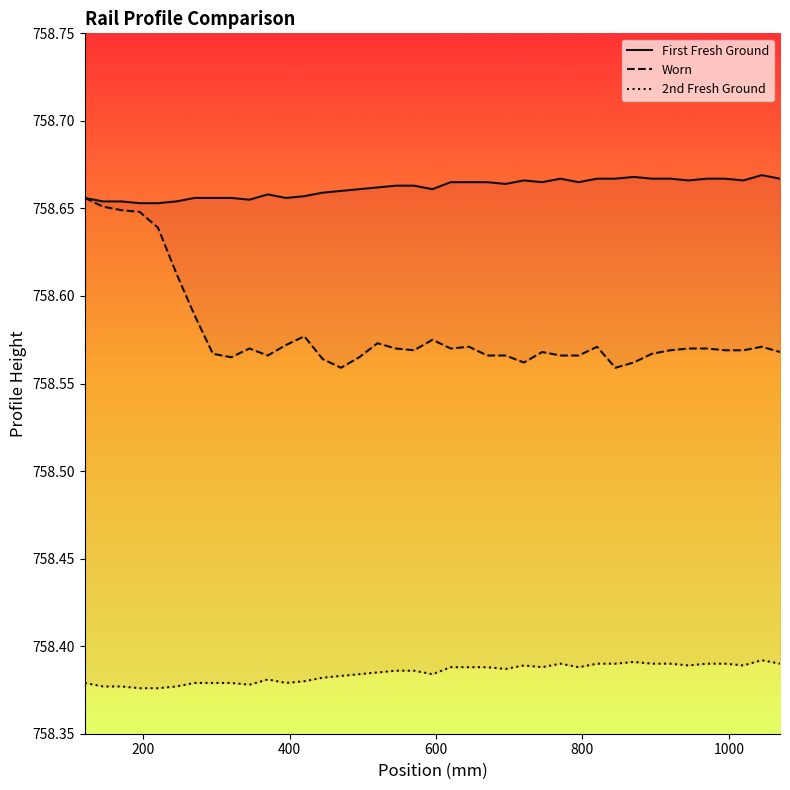

What is the difference between the maximum and minimum values in the Worn series?

0.1